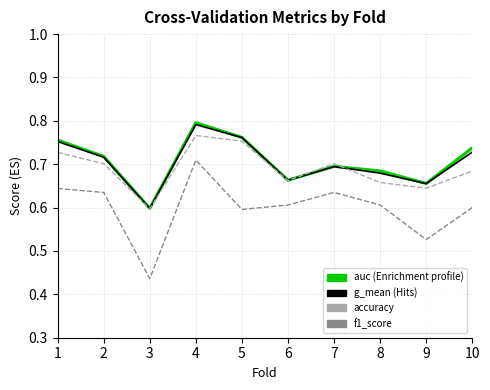

What is the total value across all series at 2?

2.8